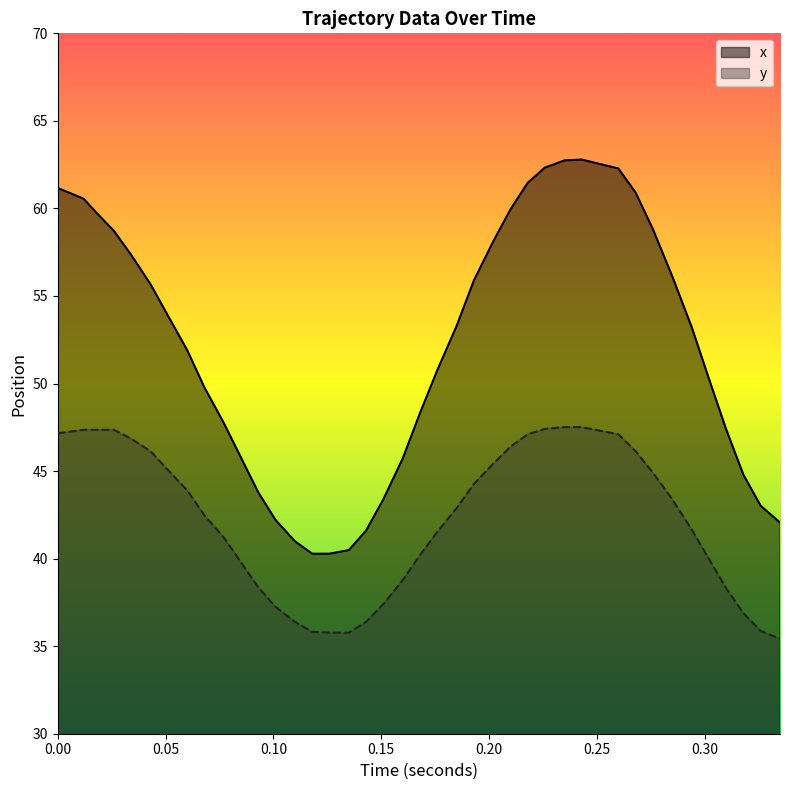

What is the average value of the y series?

42.2